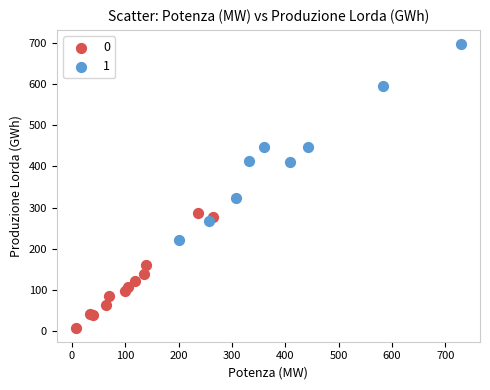

Which series has the largest Y range (max minus min)?

1